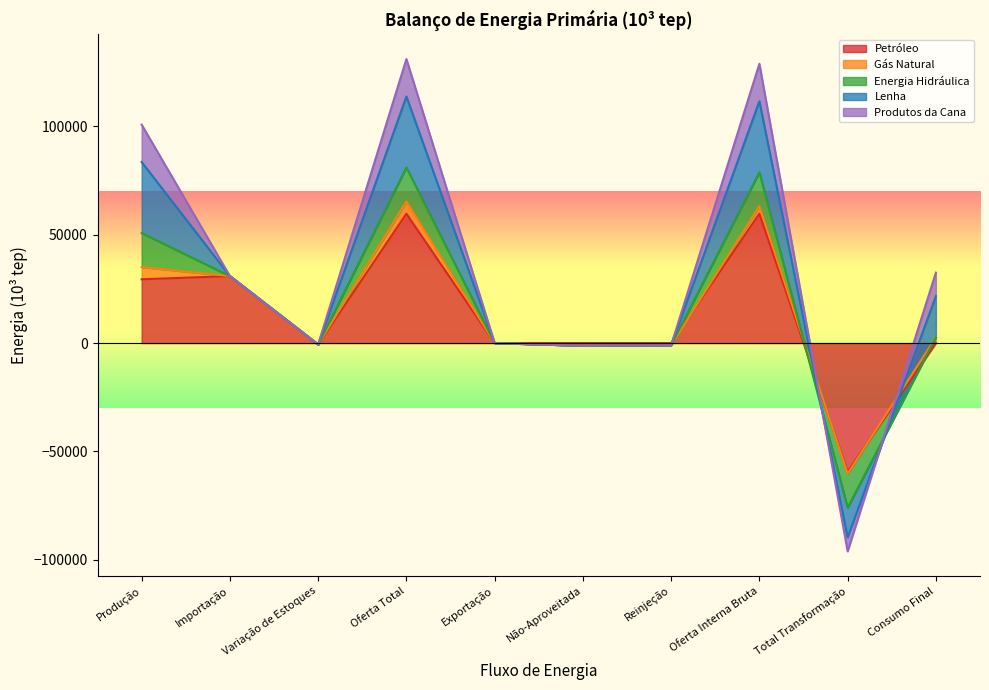

At which category does Gás Natural reach its first local peak?

Oferta Total